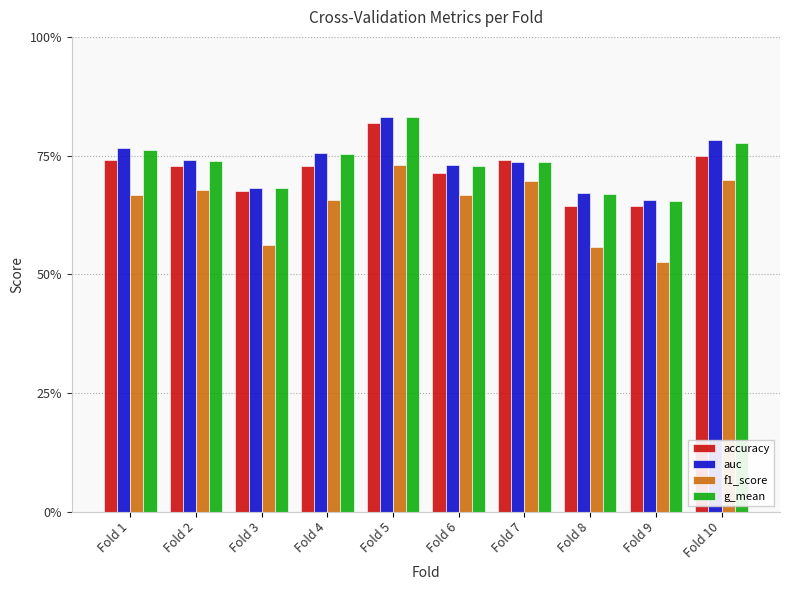

What is the greatest value displayed?

0.8